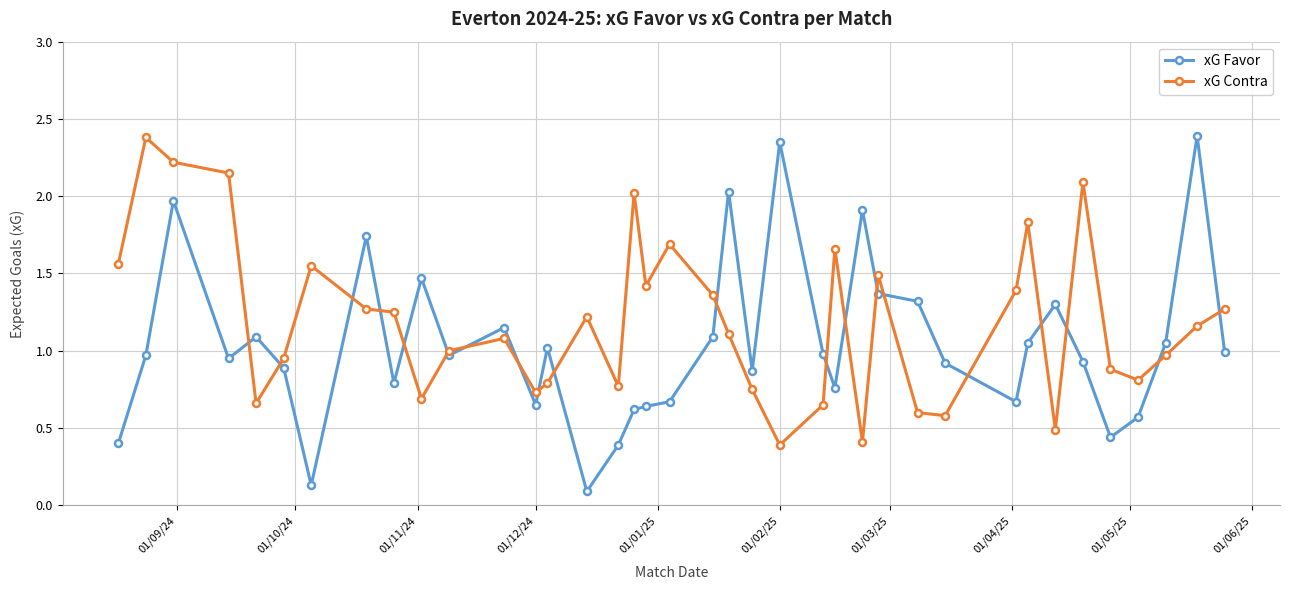

Which series has the largest range (max minus min)?

xG Favor